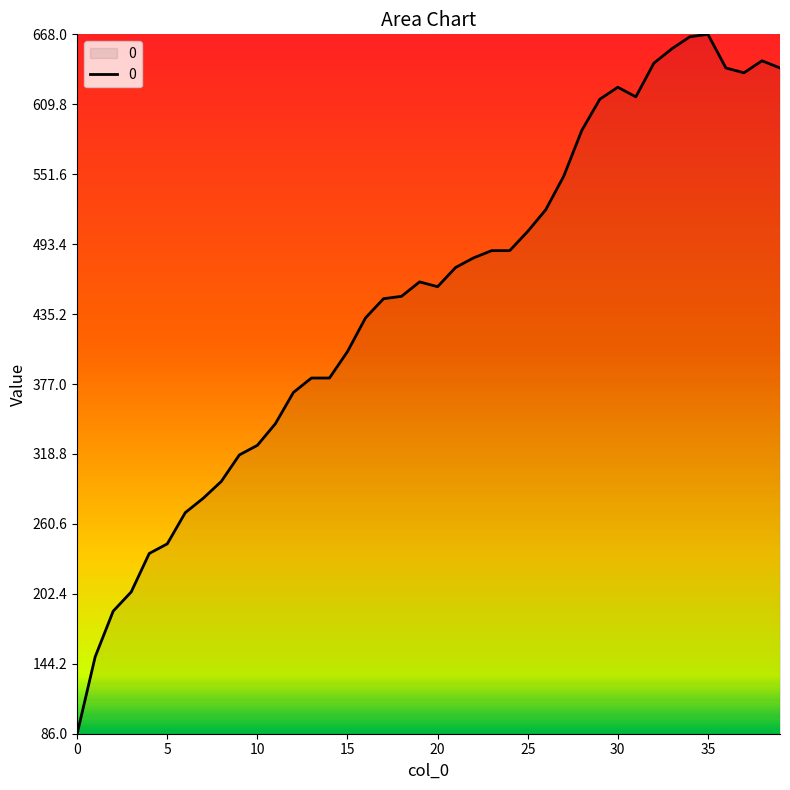

What is the maximum value shown in the chart?

668